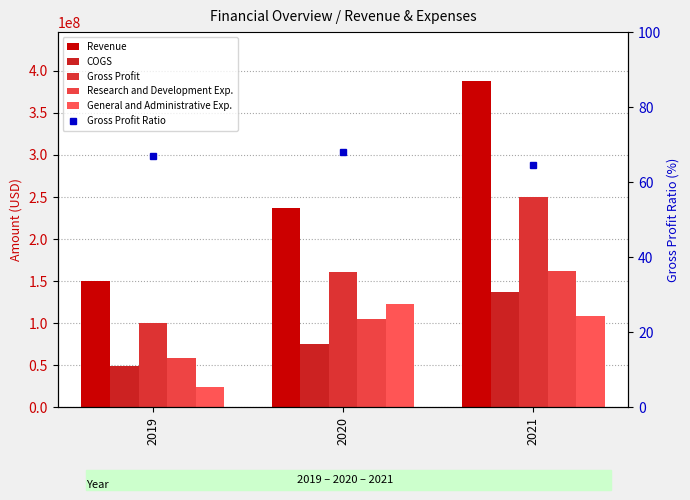

How many groups of bars are there?

3